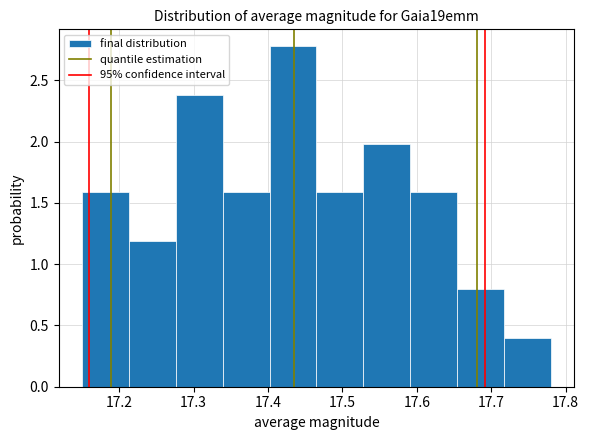

Over which range of the x-axis is the bar tallest?

17.402 to 17.465